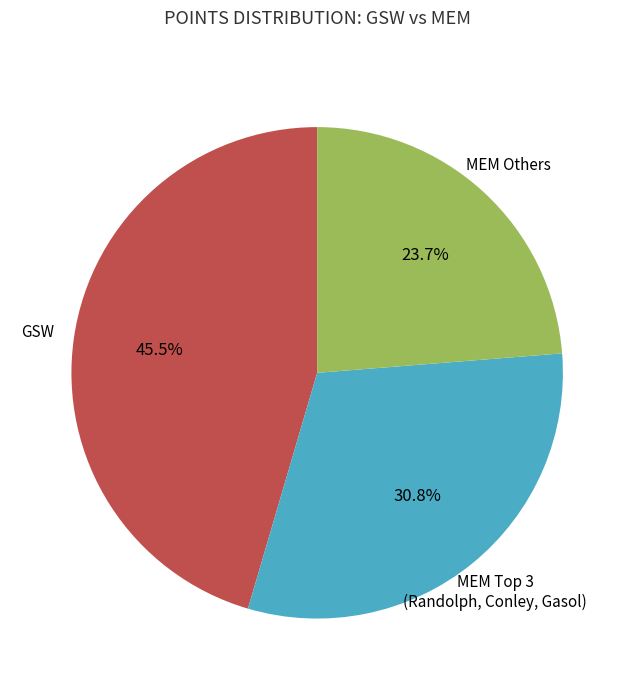

Does any single category account for the majority?

No